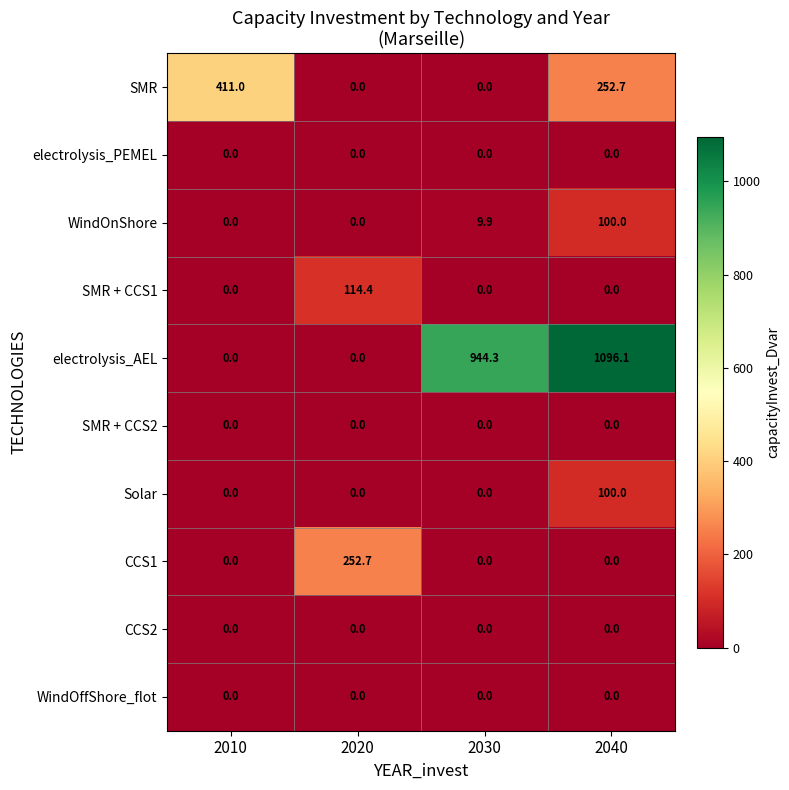

What is the maximum value shown in the chart?

1096.1